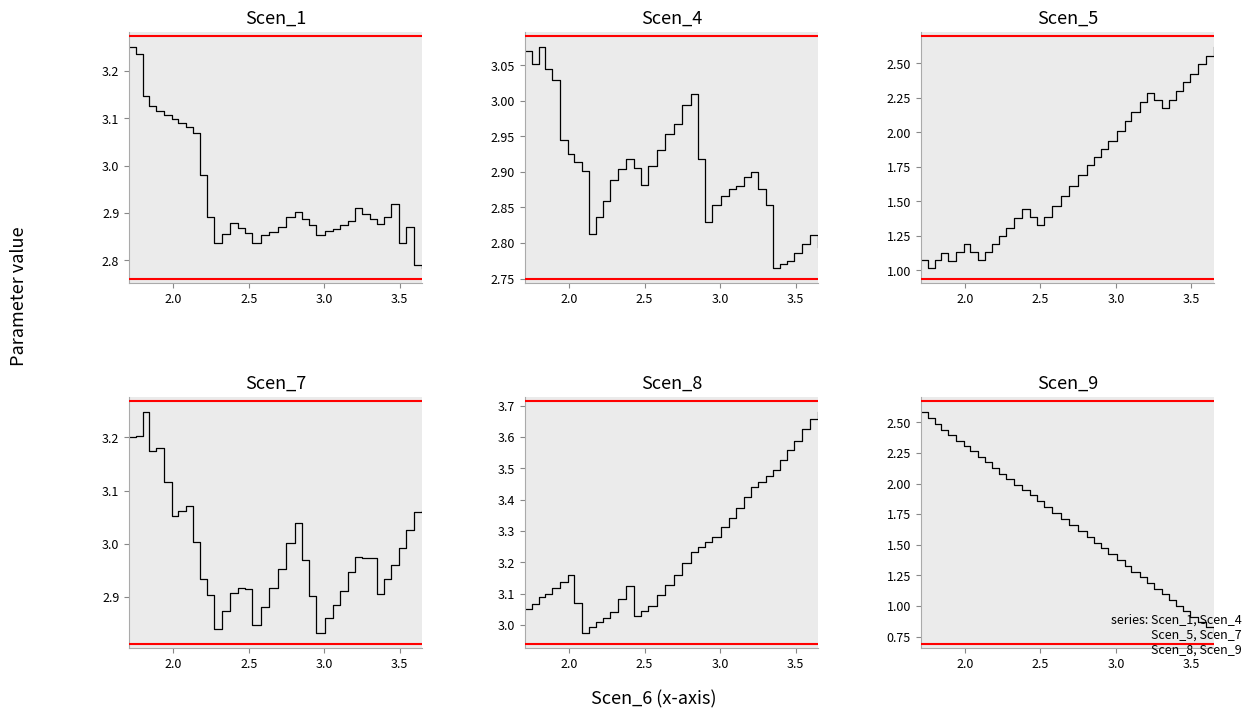

At how many categories does at least one series exceed 1?

40